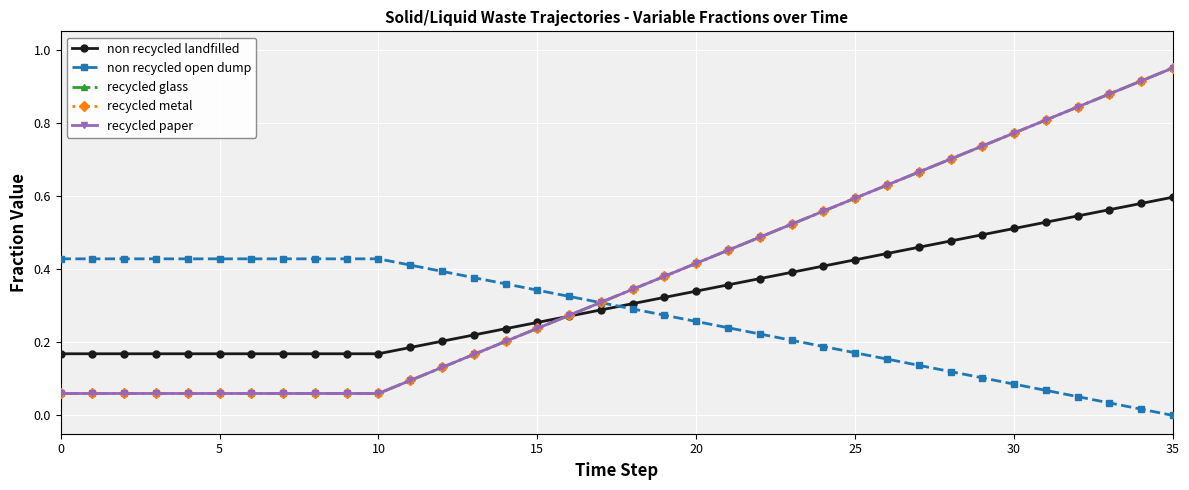

How many lines are shown in the chart?

5